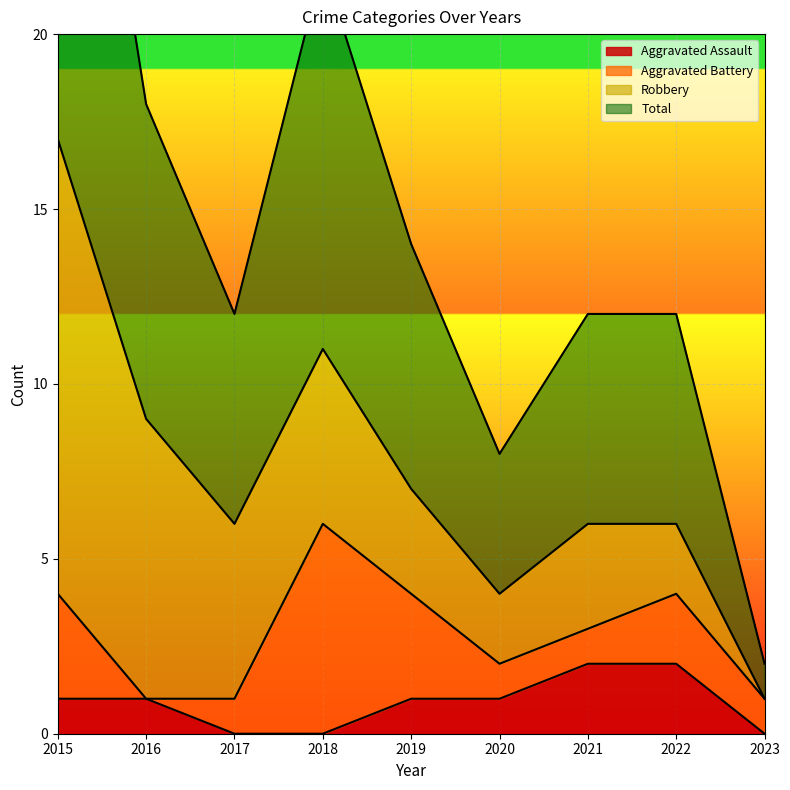

The value of Aggravated Assault at 2015 is 1. True or false?

True